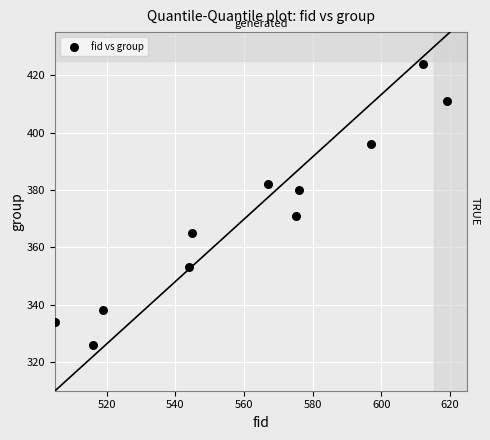

What is the average X value?

561